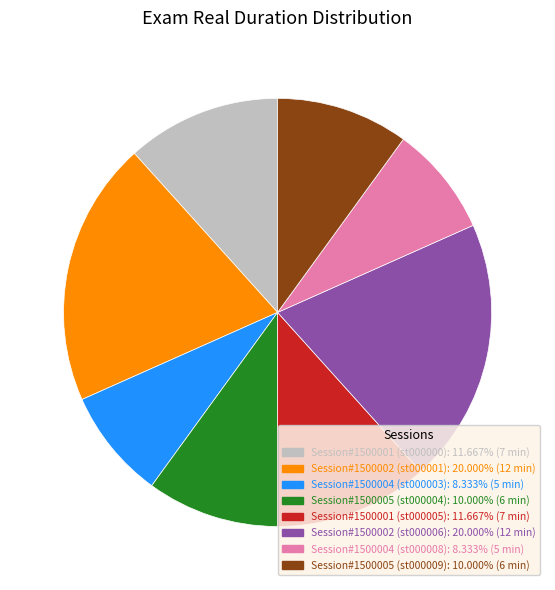

True or false: Session#1500005 (st000004) accounts for 10% of the total.

True